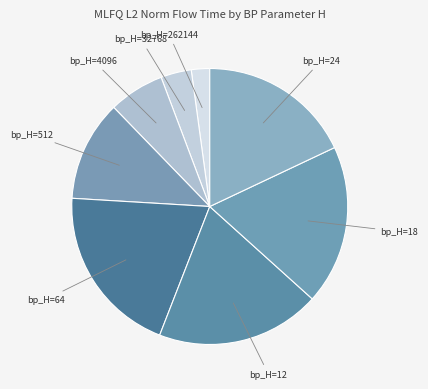

Is there any slice that represents more than half of the pie?

No